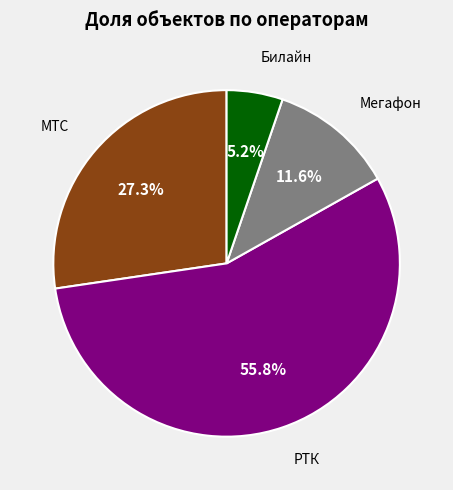

How many slices are in this pie chart?

4